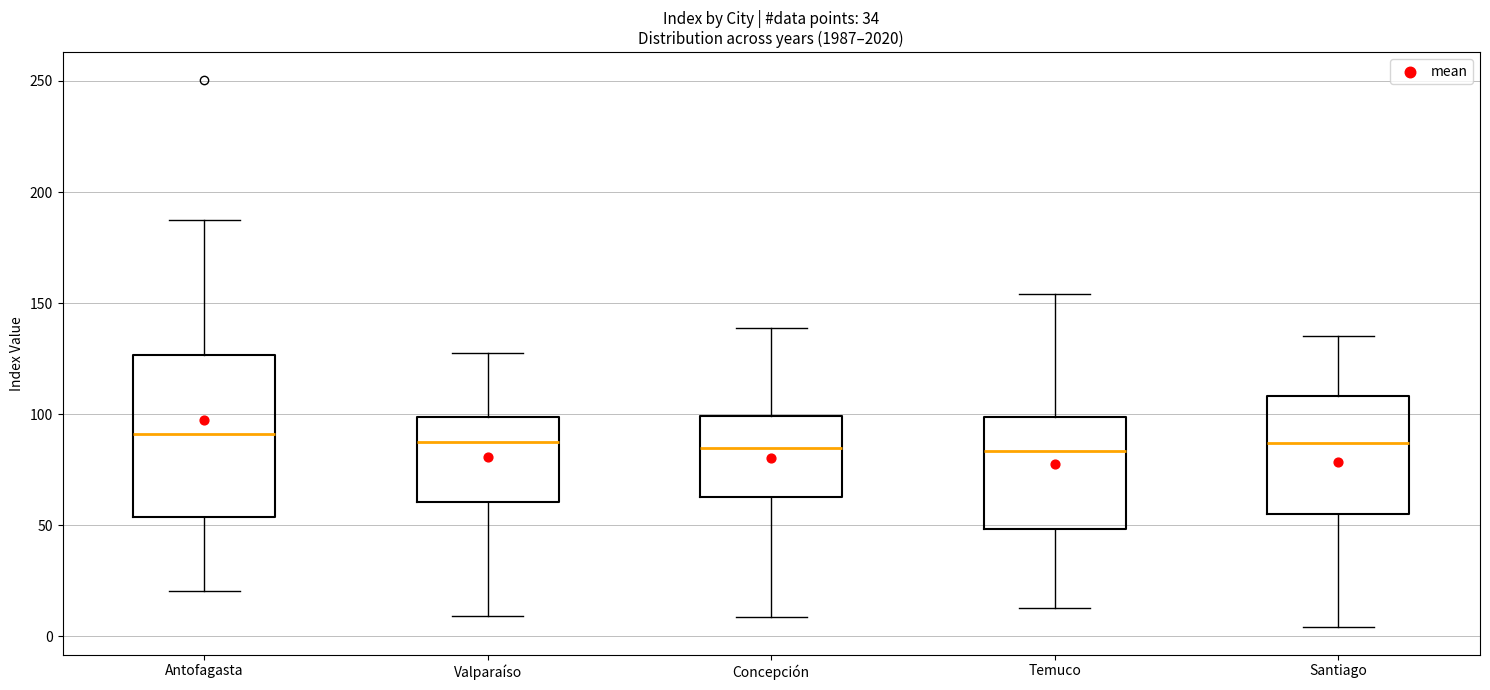

Where does the upper whisker of the box for Antofagasta end on the y-axis? The values are not printed on the chart, so give them approximately, as read against the axis.

185